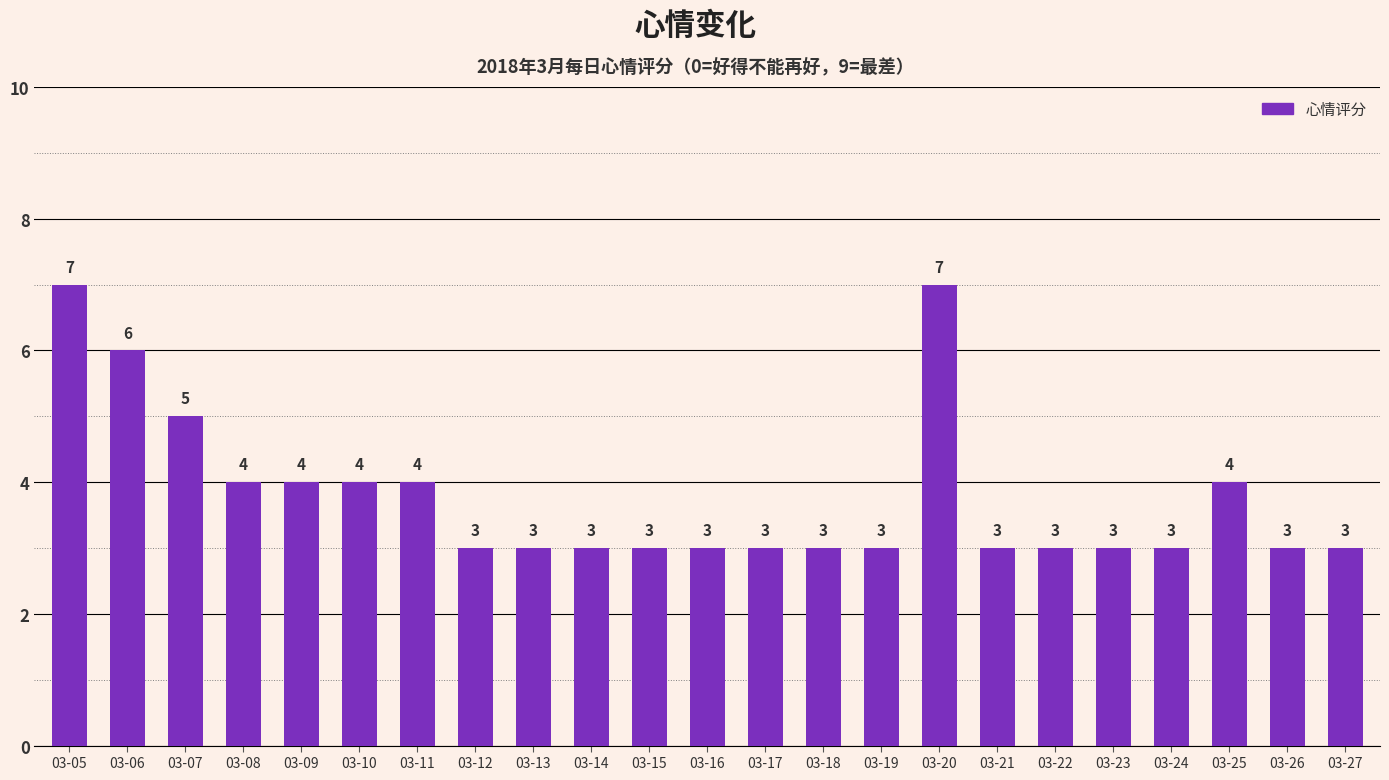

What is the change in value from 03-07 to 03-21?

-2